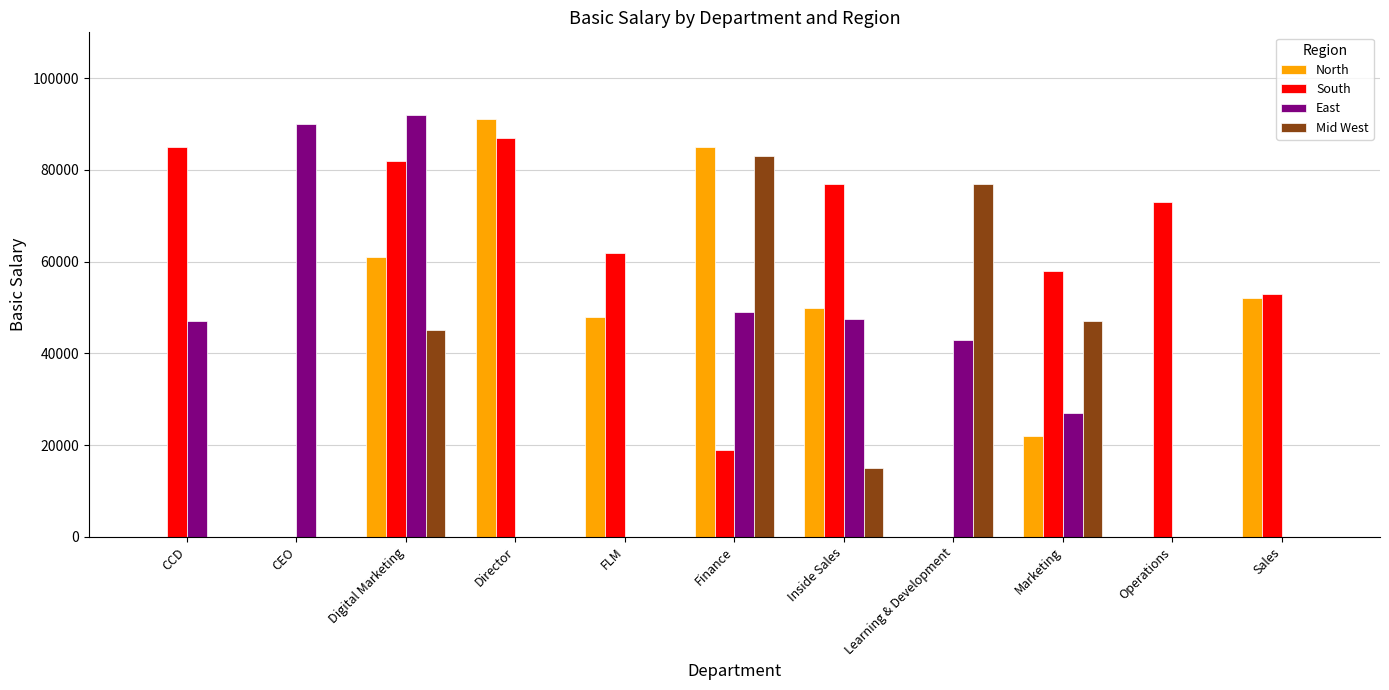

Is it true that East equals 86012 at Finance?

False